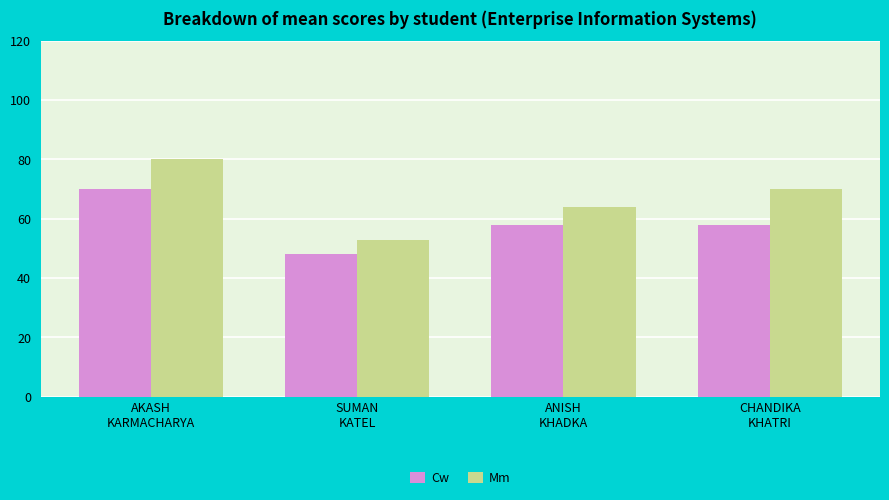

What is the sum of all Mm values?

267